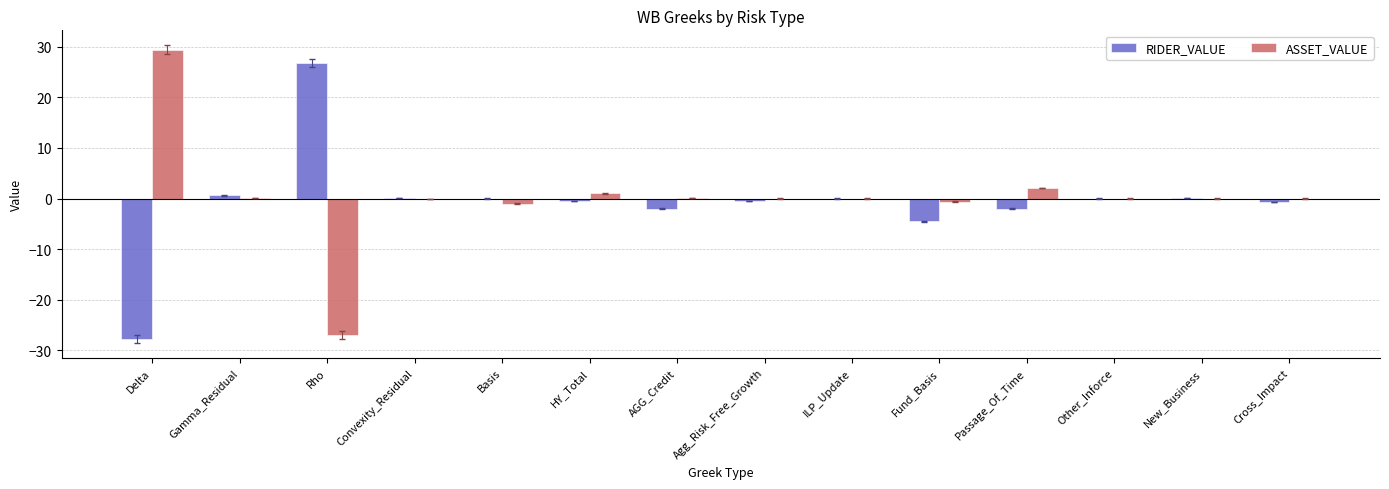

Is it true that RIDER_VALUE equals 46.6 at Rho?

False